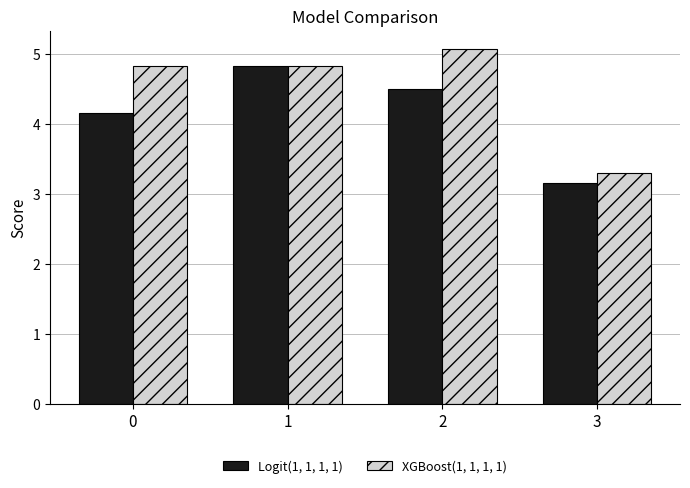

Where is XGBoost(1, 1, 1, 1) nearest to the value 4?

3